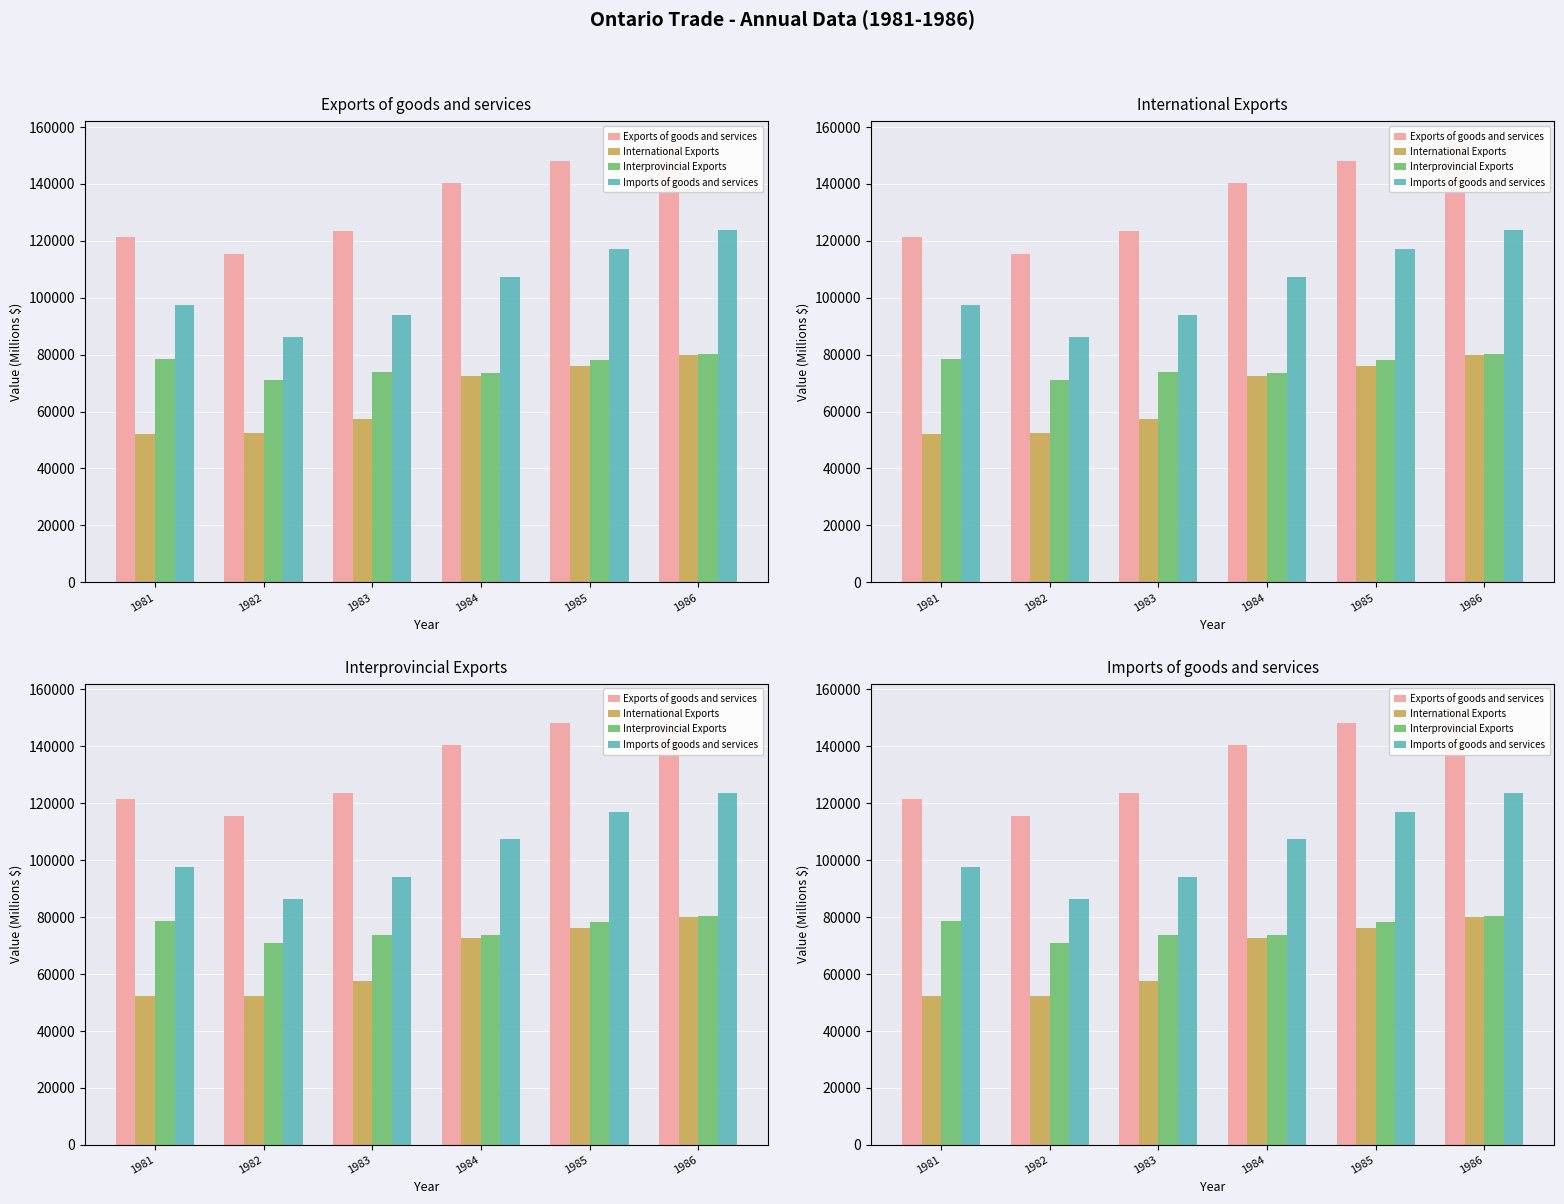

What is the minimum value for International Exports?

52194